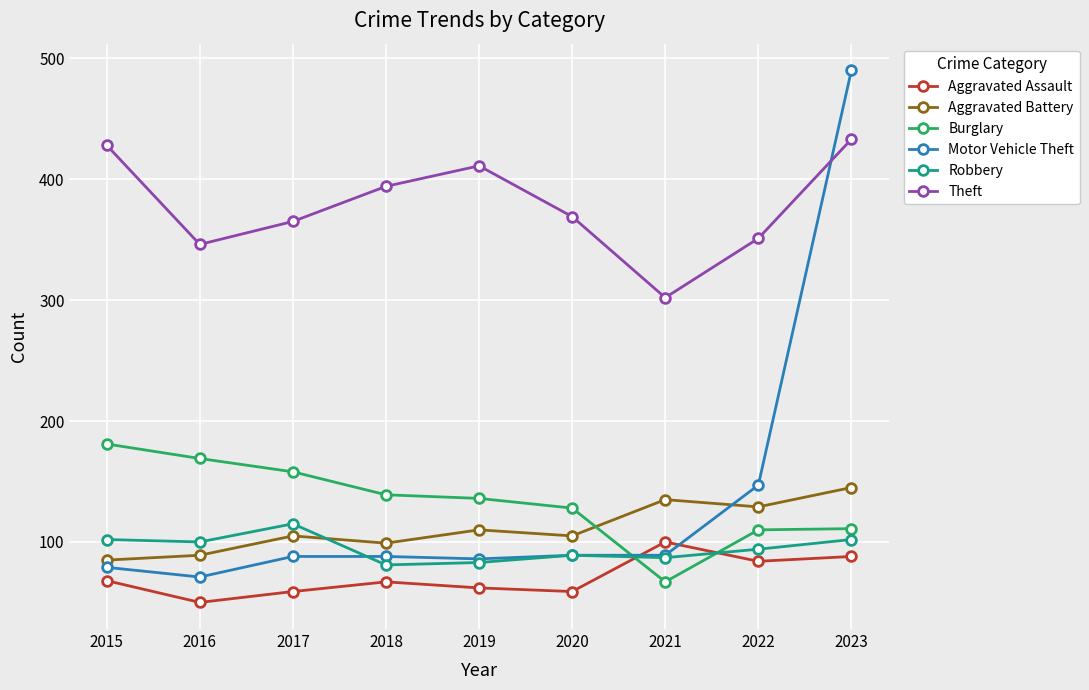

After their last crossing, which series has the higher values: Aggravated Battery or Robbery?

Aggravated Battery